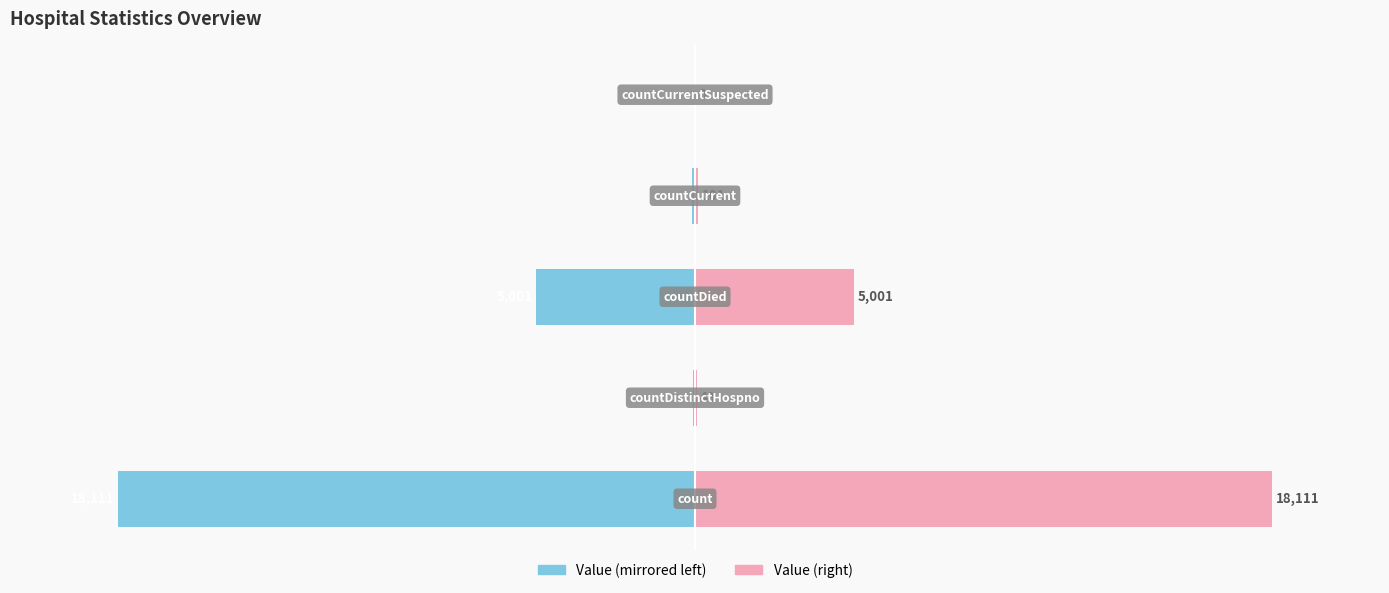

What is the spread (max minus min) of values at 1?

0.4